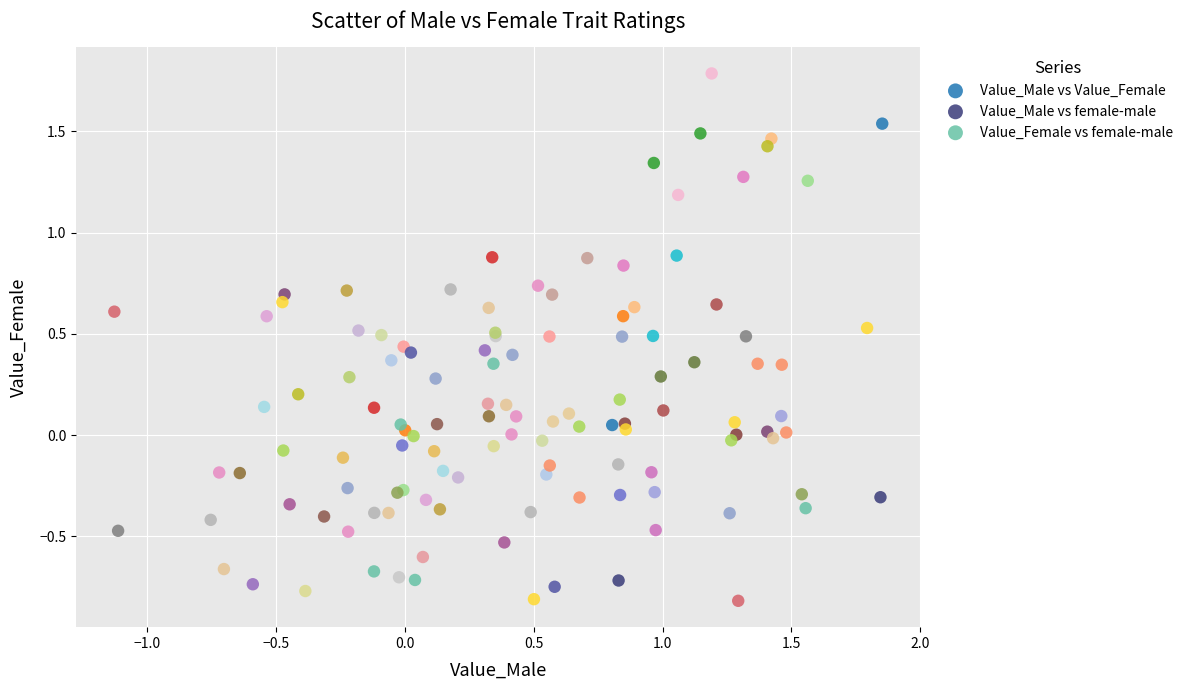

Which series has the widest spread of Y values?

Value_Male vs Value_Female